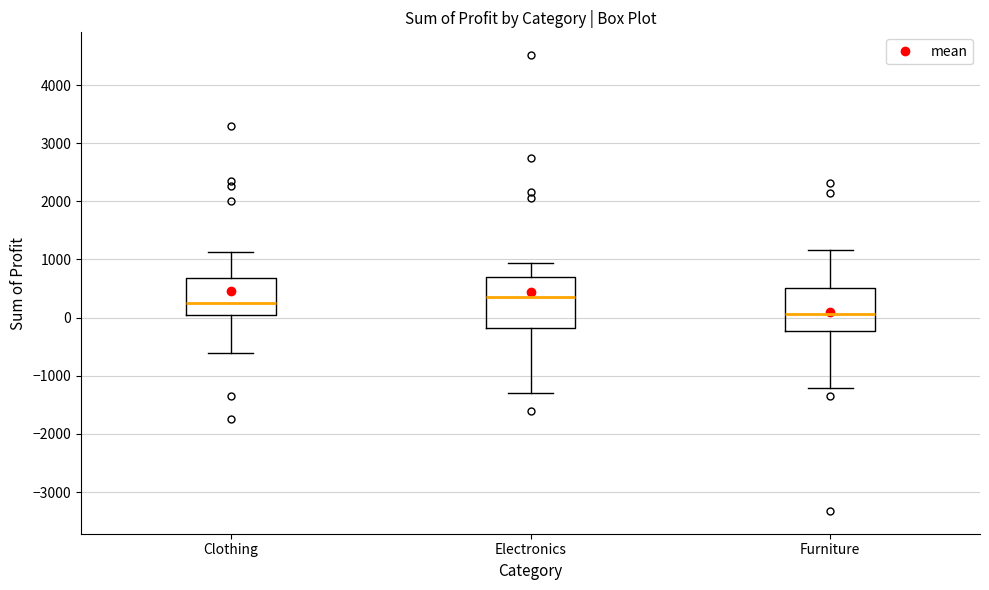

Reading left to right, transcribe this box plot: for each box, give where its median line is, the range the box spans, and where its two whiskers end, as read against the y-axis. The values are not printed on the chart, so give them approximately, as read against the axis.

Clothing: median 200, box 0 to 700, whiskers -600 to 1100
Electronics: median 400, box -200 to 700, whiskers -1300 to 900
Furniture: median 100, box -200 to 500, whiskers -1200 to 1200